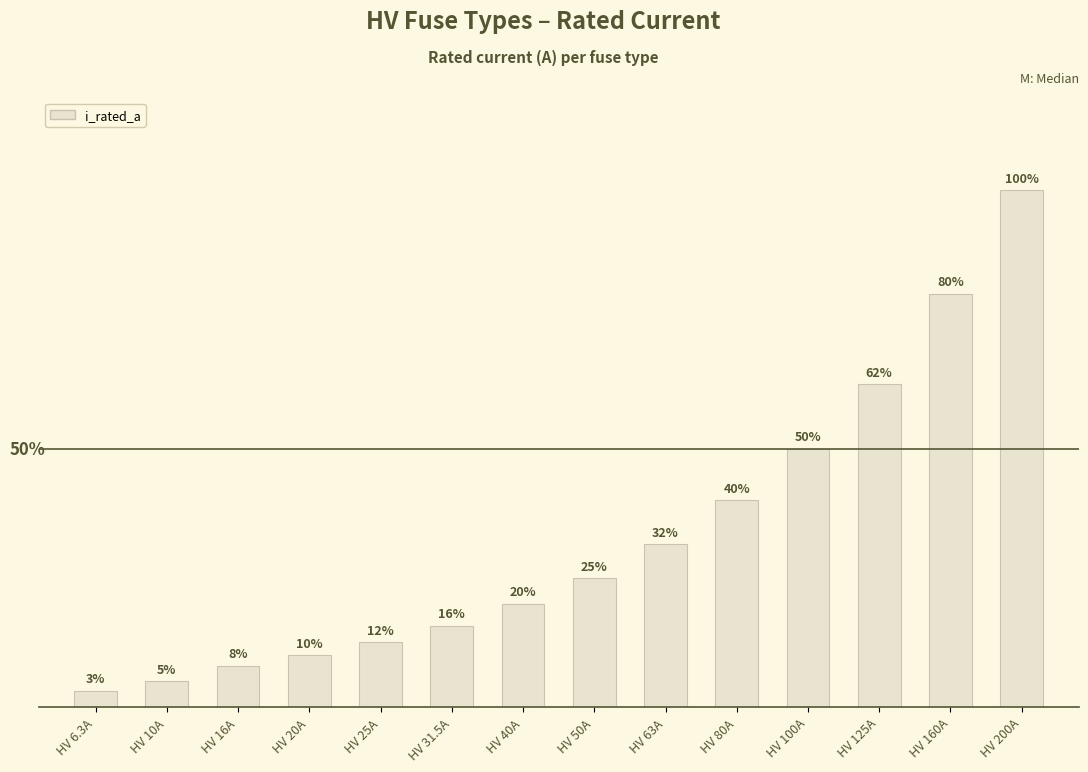

What is the label of the 11th bar from the left?

HV 100A